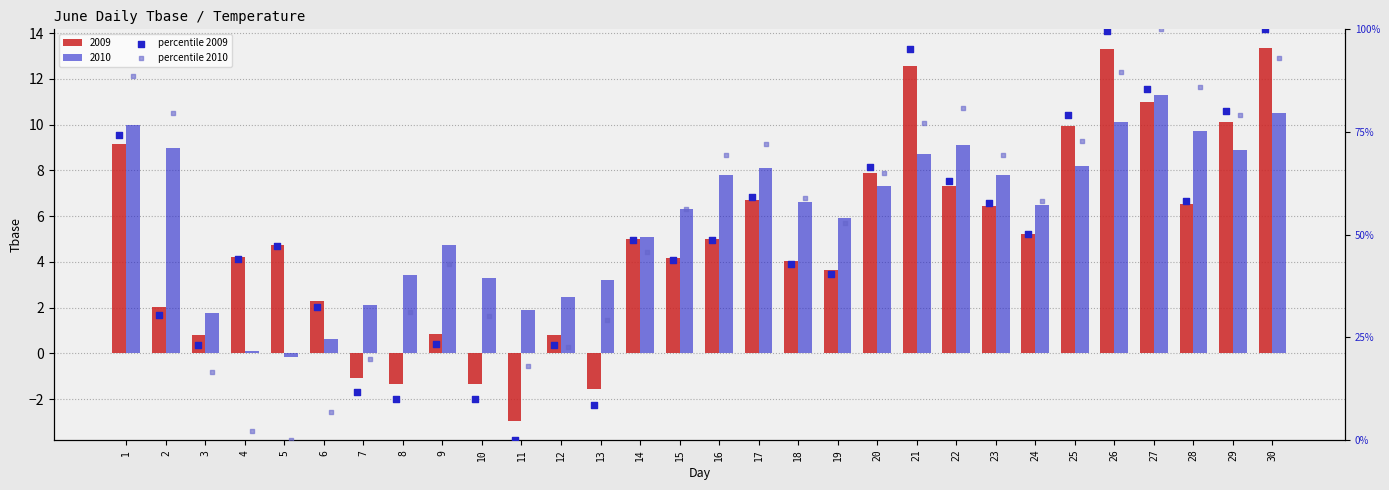

What is the total value across all series at 4?

46.3